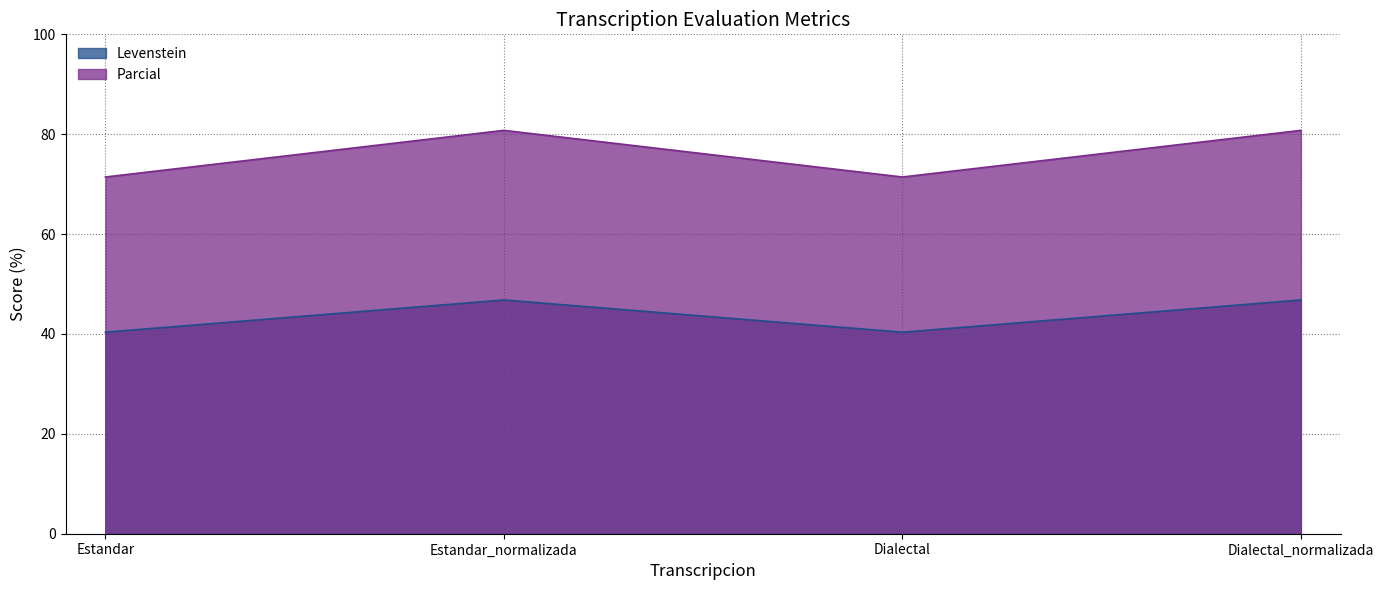

True or false: Levenstein has a value of 76.0 at Dialectal_normalizada.

False